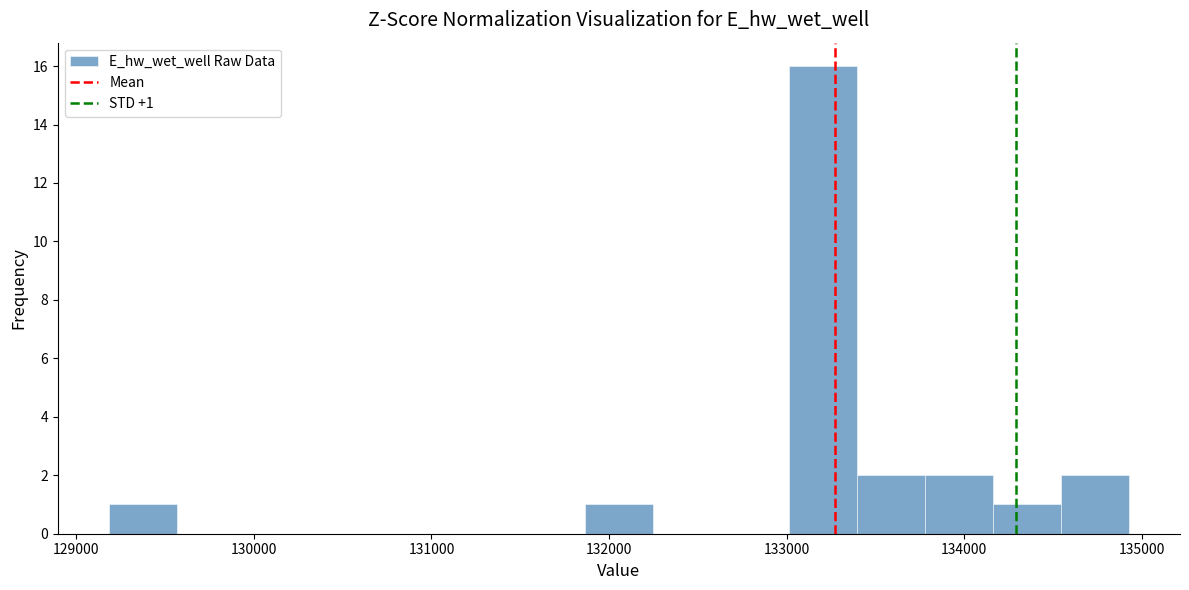

Around what value on the x-axis is the tallest bar? Give the approximate position of its centre, as read against the axis.

133200